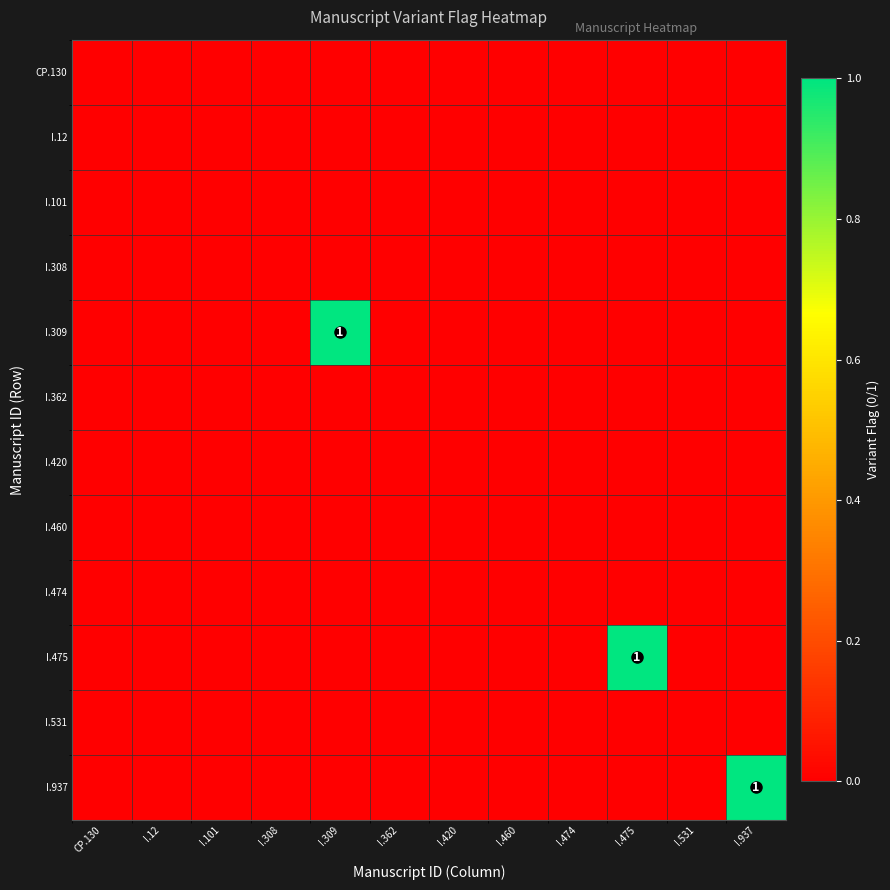

At which category is the sum across all series the highest?

I.309